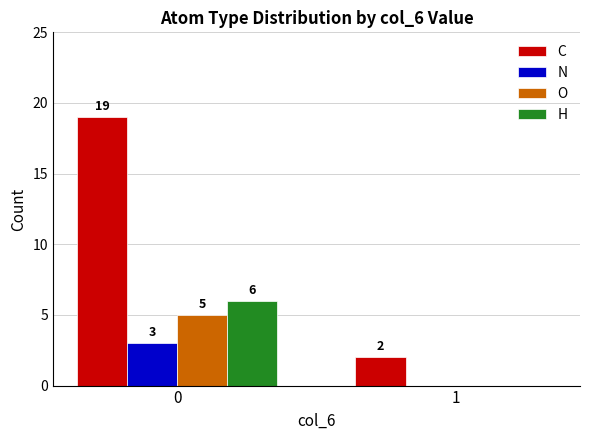

Count the H values in the range 0 to 6.

2